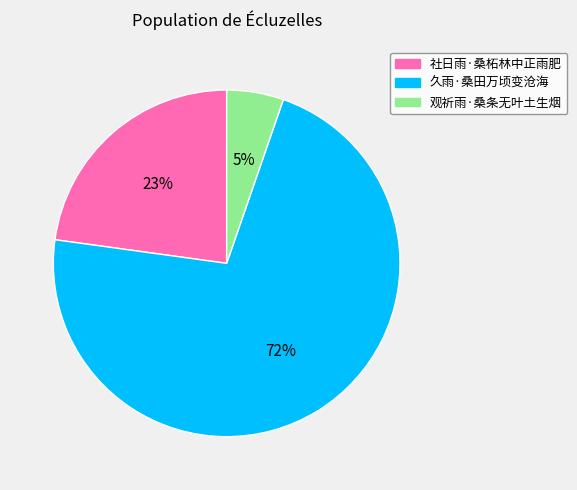

How many slices are in this pie chart?

3